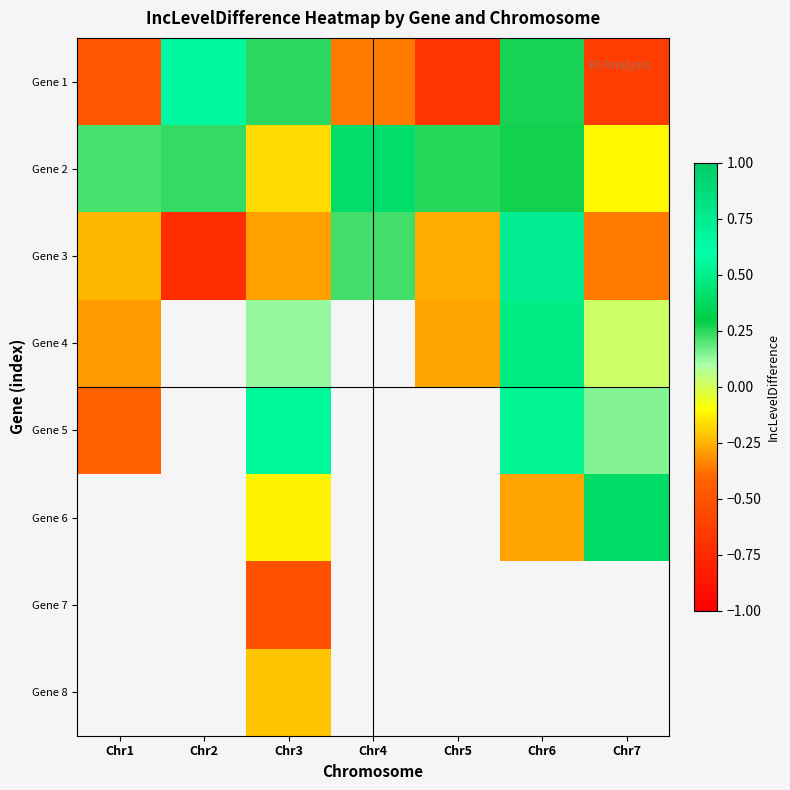

Which series has the widest spread of values?

Gene 3